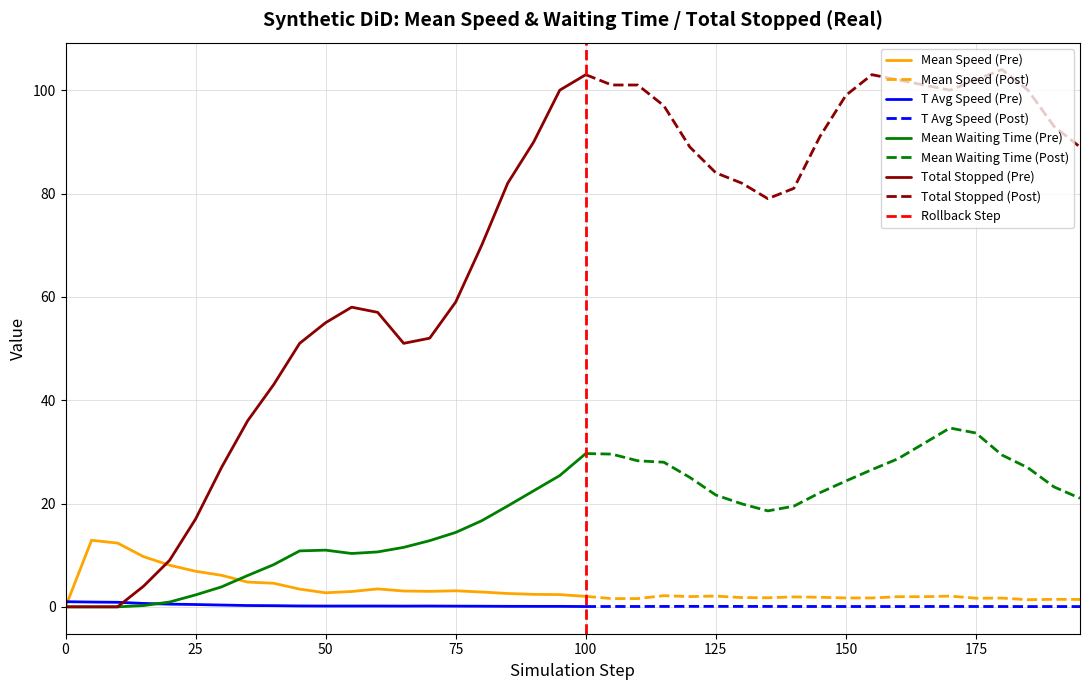

Which series changed the most between 16 and 38?

system_total_stopped